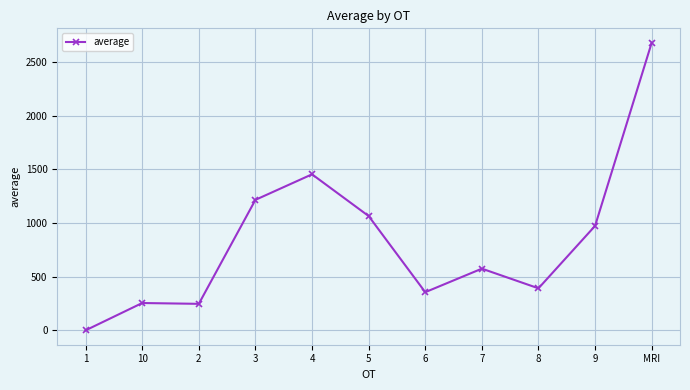

Which has a higher value, 1 or 8?

8